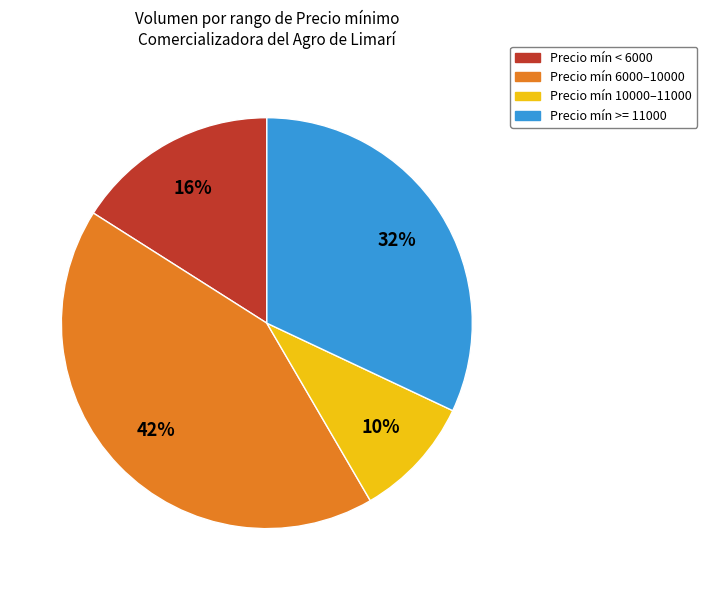

Is there any slice that represents more than half of the pie?

No